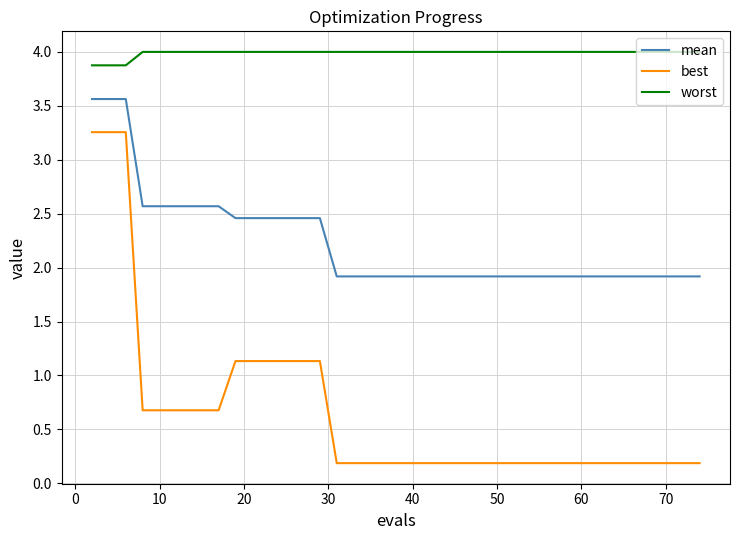

True or false: best and mean cross at least once.

False